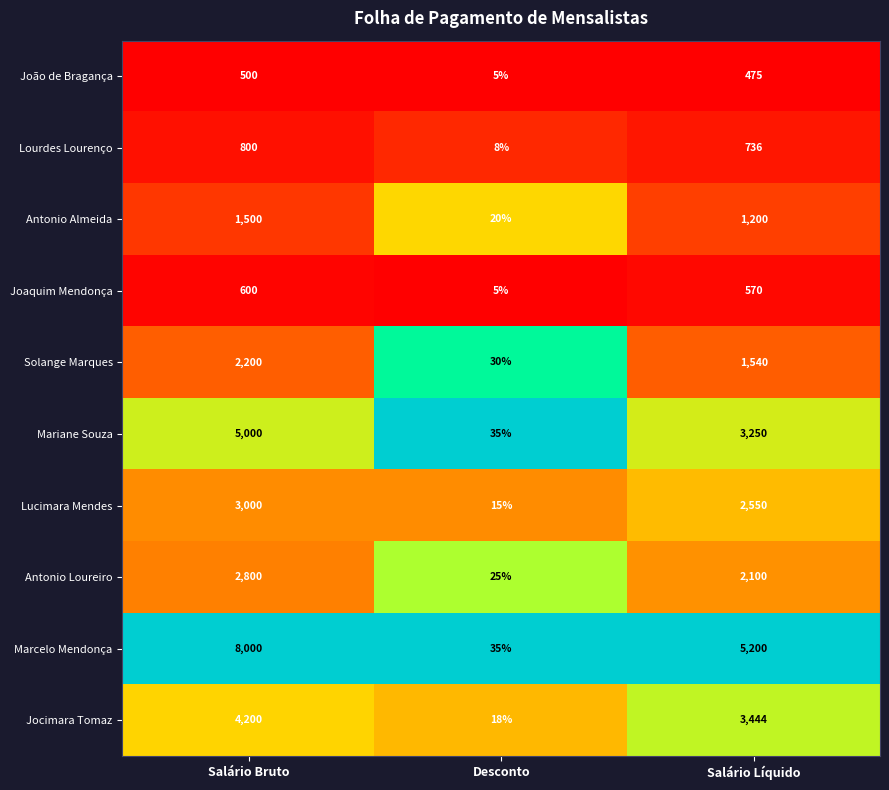

Reading right to left, list all the values displayed in this chart.

João de Bragança: Salário Líquido=475	Desconto=5	Salário Bruto=500
Lourdes Lourenço: Salário Líquido=736	Desconto=8	Salário Bruto=800
Antonio Almeida: Salário Líquido=1200	Desconto=20	Salário Bruto=1500
Joaquim Mendonça: Salário Líquido=570	Desconto=5	Salário Bruto=600
Solange Marques: Salário Líquido=1540	Desconto=30	Salário Bruto=2200
Mariane Souza: Salário Líquido=3250	Desconto=35	Salário Bruto=5000
Lucimara Mendes: Salário Líquido=2550	Desconto=15	Salário Bruto=3000
Antonio Loureiro: Salário Líquido=2100	Desconto=25	Salário Bruto=2800
Marcelo Mendonça: Salário Líquido=5200	Desconto=35	Salário Bruto=8000
Jocimara Tomaz: Salário Líquido=3444	Desconto=18	Salário Bruto=4200